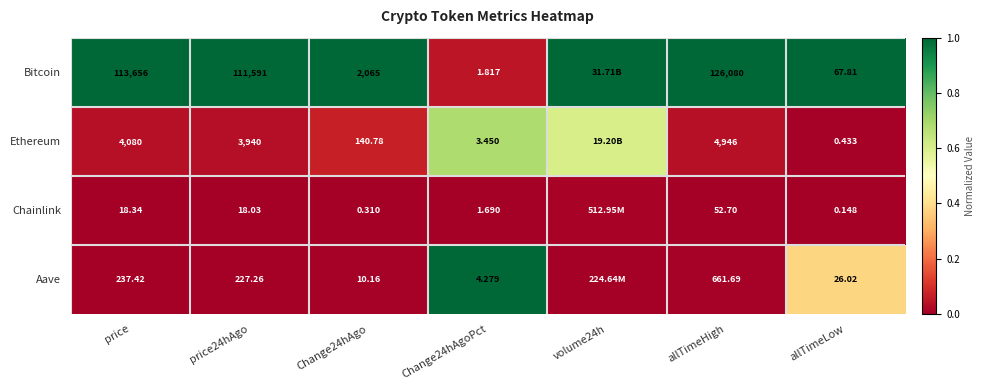

The value of Aave at price is 0.0. True or false?

False